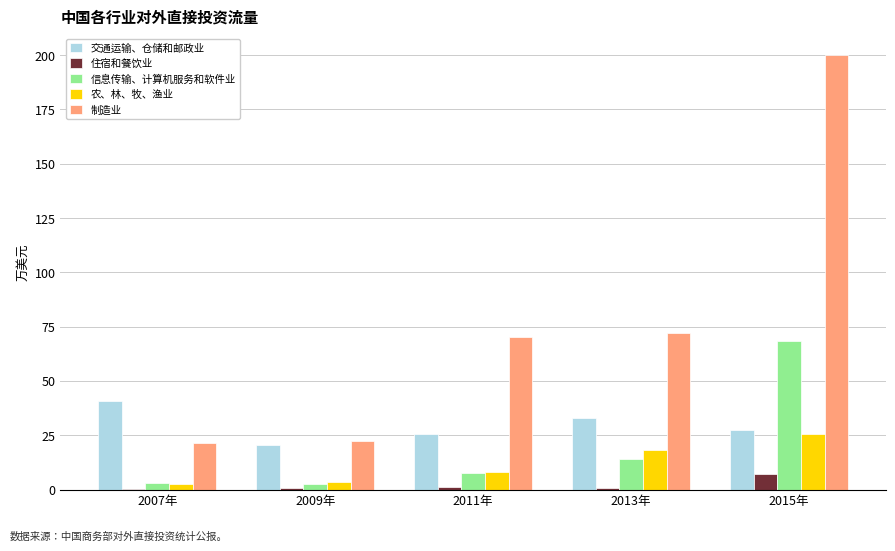

What is the sum of all 农、林、牧、渔业 values?

58.0